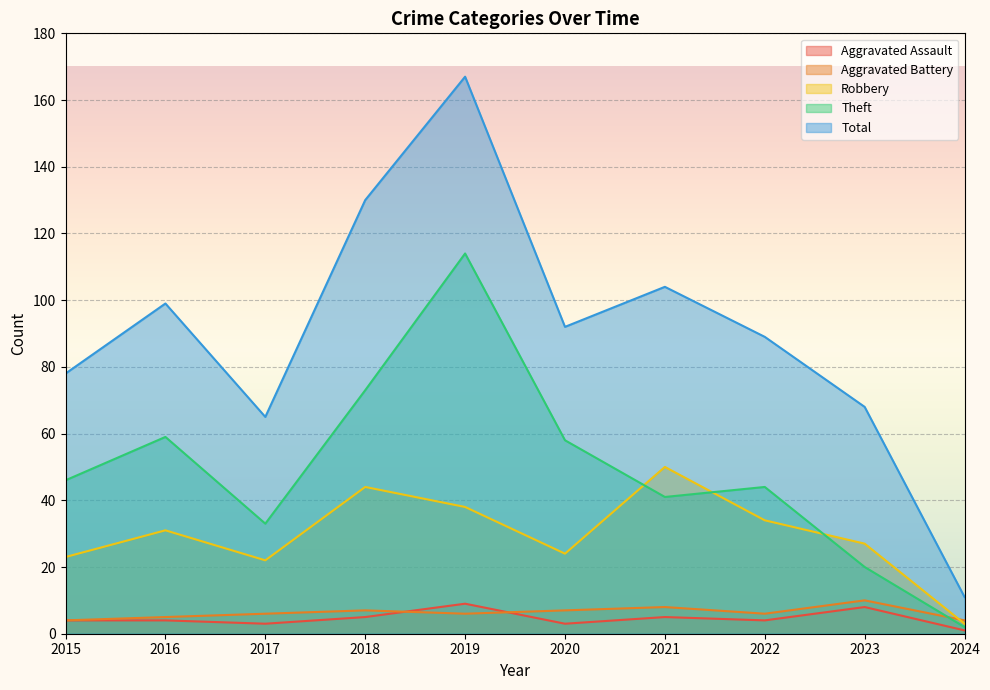

Rank the series by their maximum value, from lowest to highest.

Aggravated Assault, Aggravated Battery, Robbery, Theft, Total